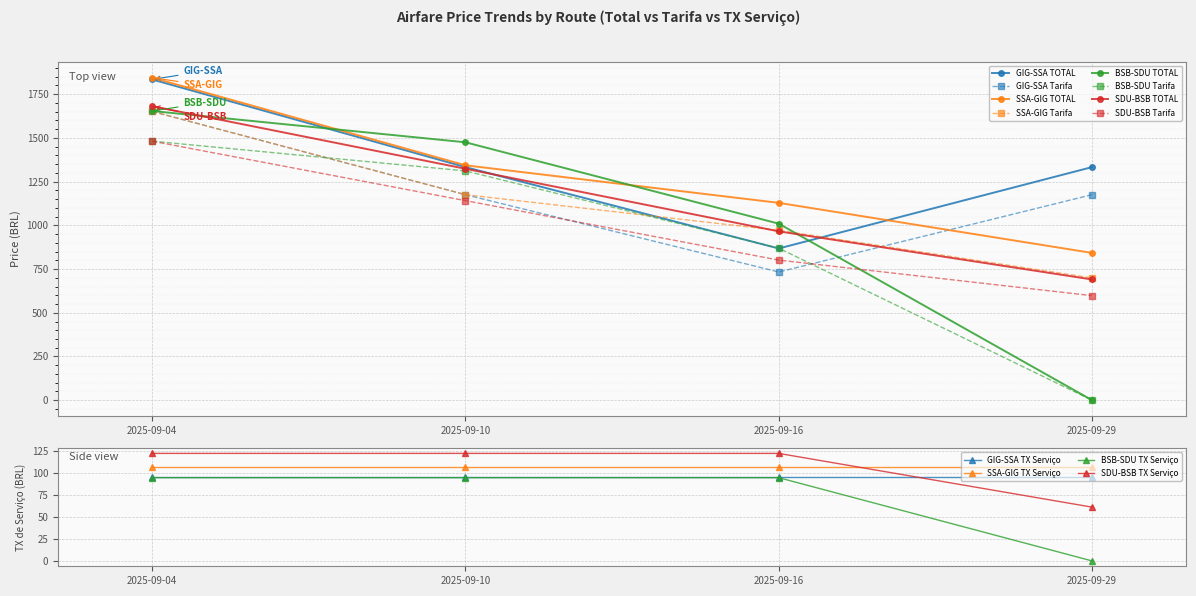

Between which two adjacent categories do BSB-SDU and SDU-BSB first intersect?

2025-09-04 and 2025-09-10